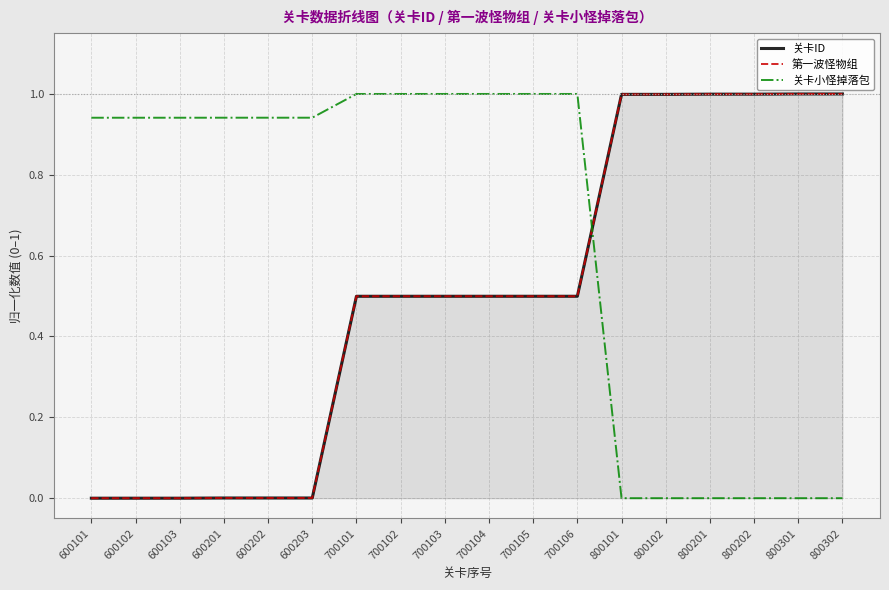

At 600203, list the series in order from largest to smallest.

关卡小怪掉落包, 关卡ID, 第一波怪物组